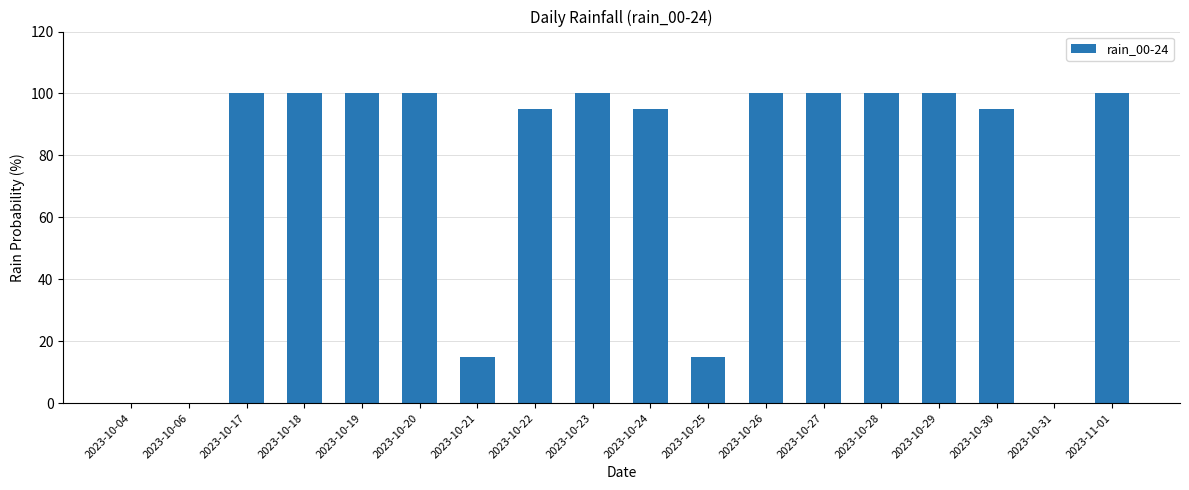

Between 2023-10-06 and 2023-10-27, which is larger?

2023-10-27